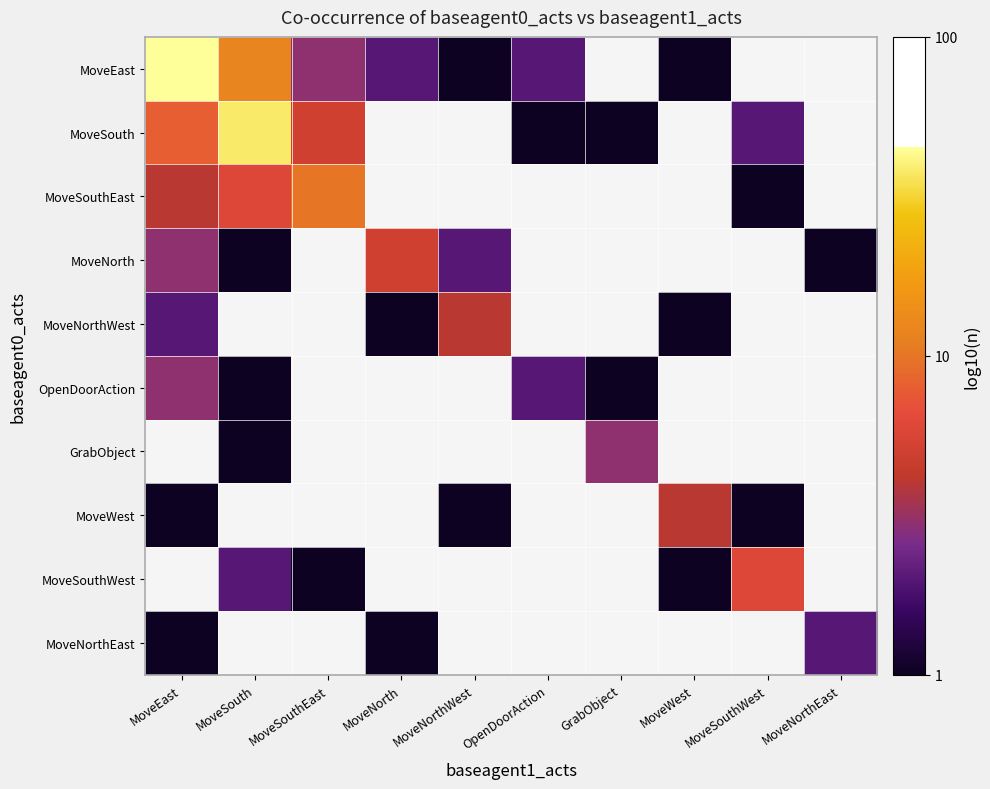

Is it true that MoveSouth equals 1.0 at GrabObject?

False